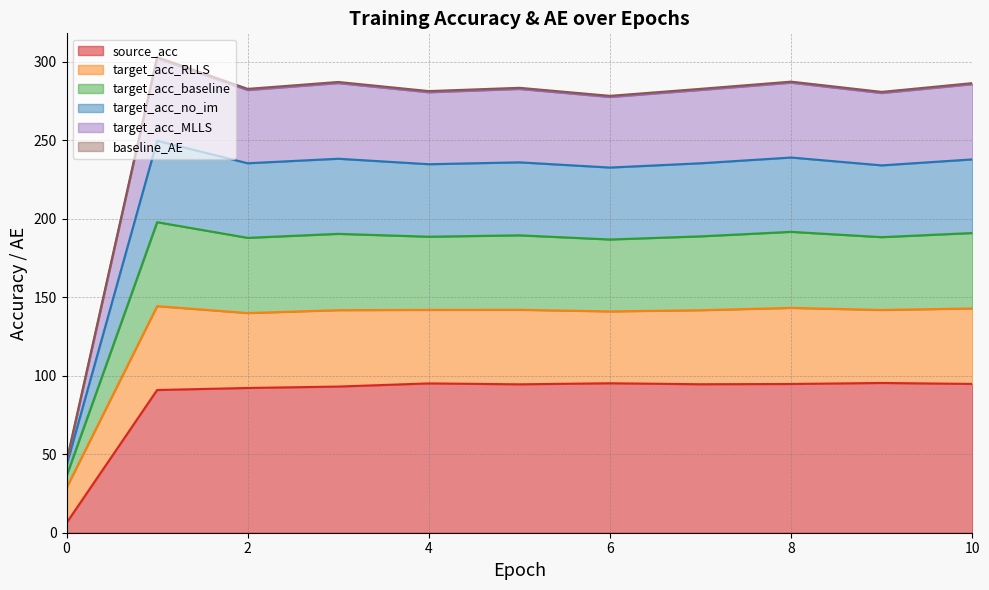

Does the chart display data point markers on the line(s)?

No